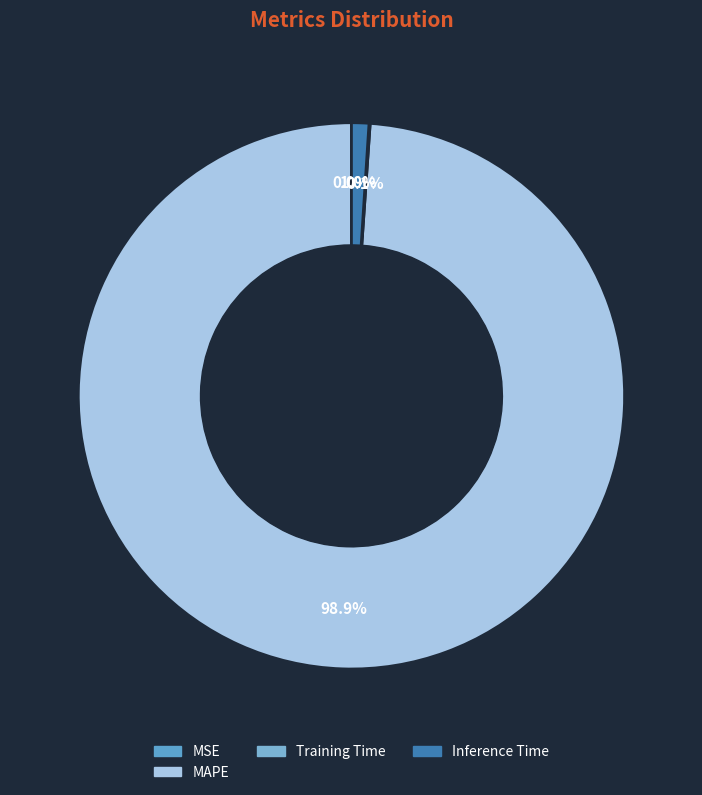

To the nearest percent, what is the difference between the largest and smallest slice percentages?

99%